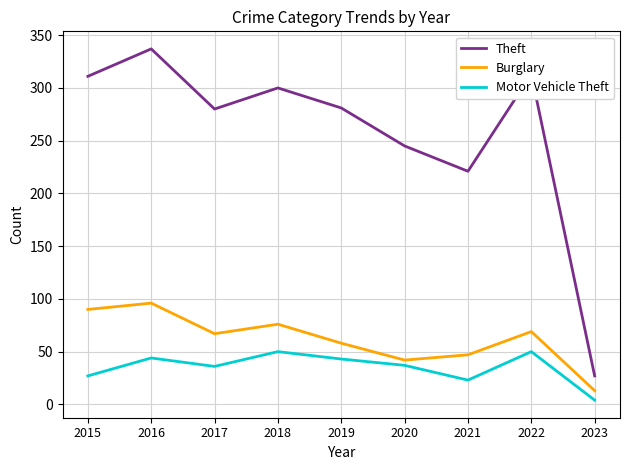

At which label does Burglary reach its peak?

2016